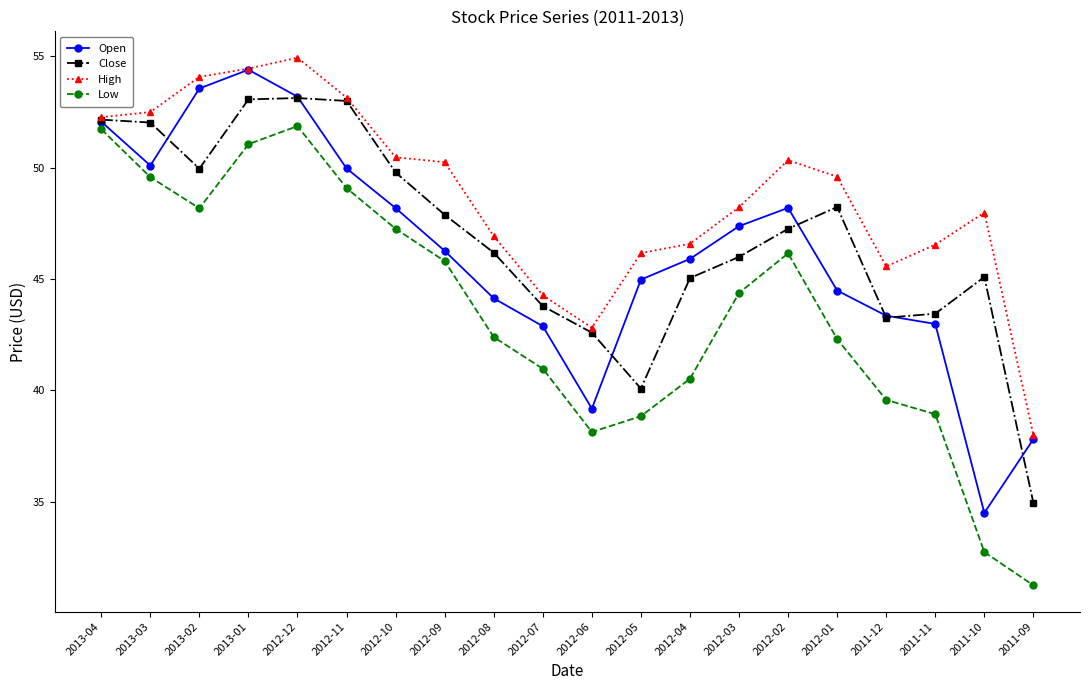

At how many categories does at least one series exceed 51?

6